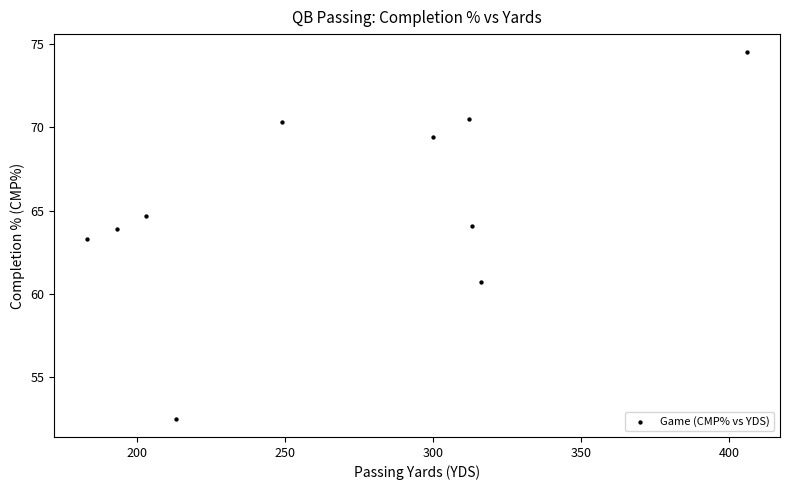

What is the range of X values (max minus min)?

223.0